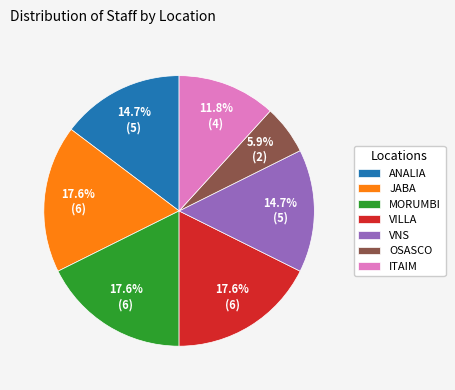

Does any single category account for the majority?

No